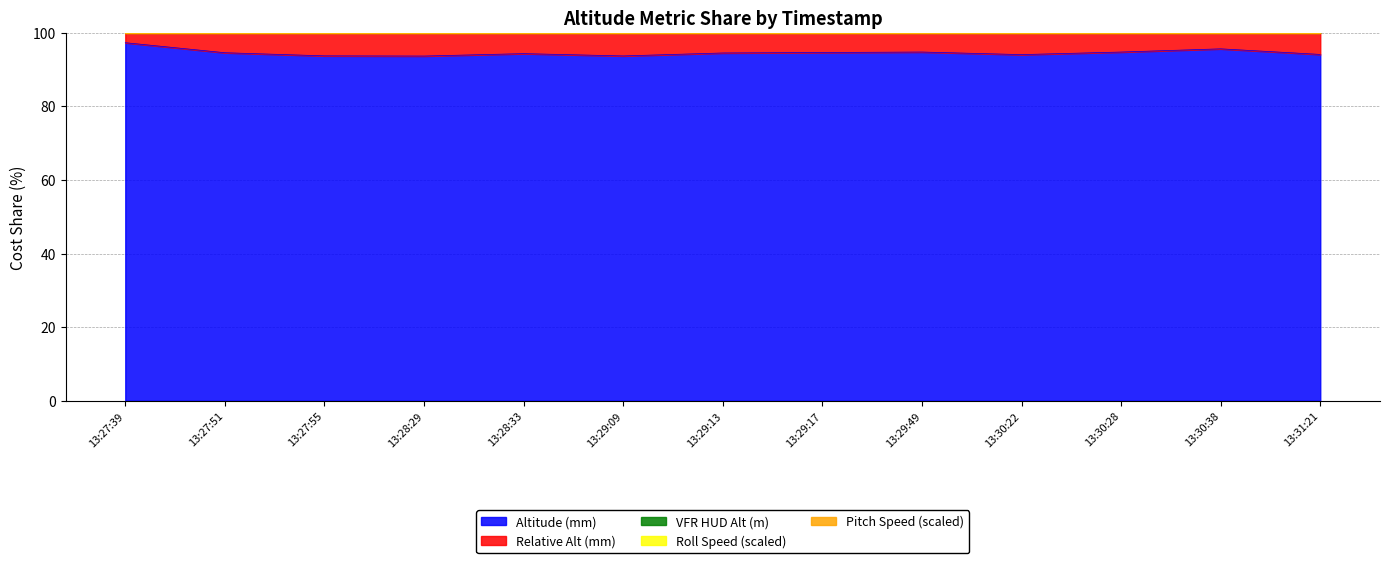

At which category does rollspeed_scaled reach its first local valley?

13:27:51